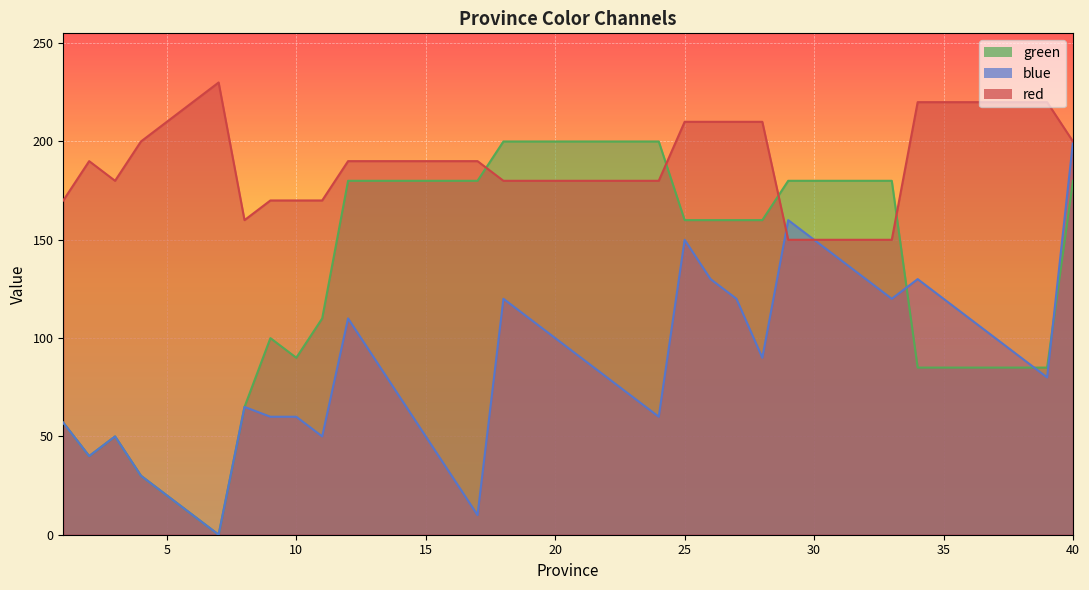

At which category is the sum across all series the highest?

40